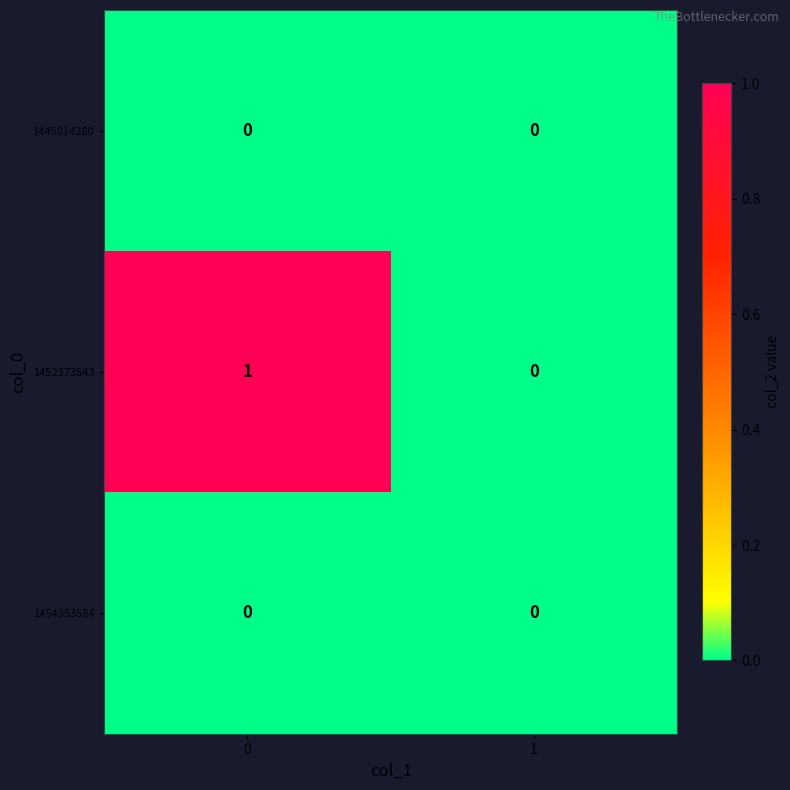

The value of 1445014280 at 0 is 0. True or false?

True